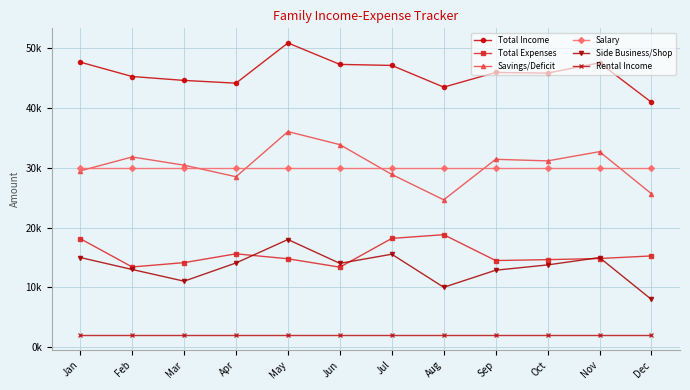

What is the sum of all Salary values?

360000